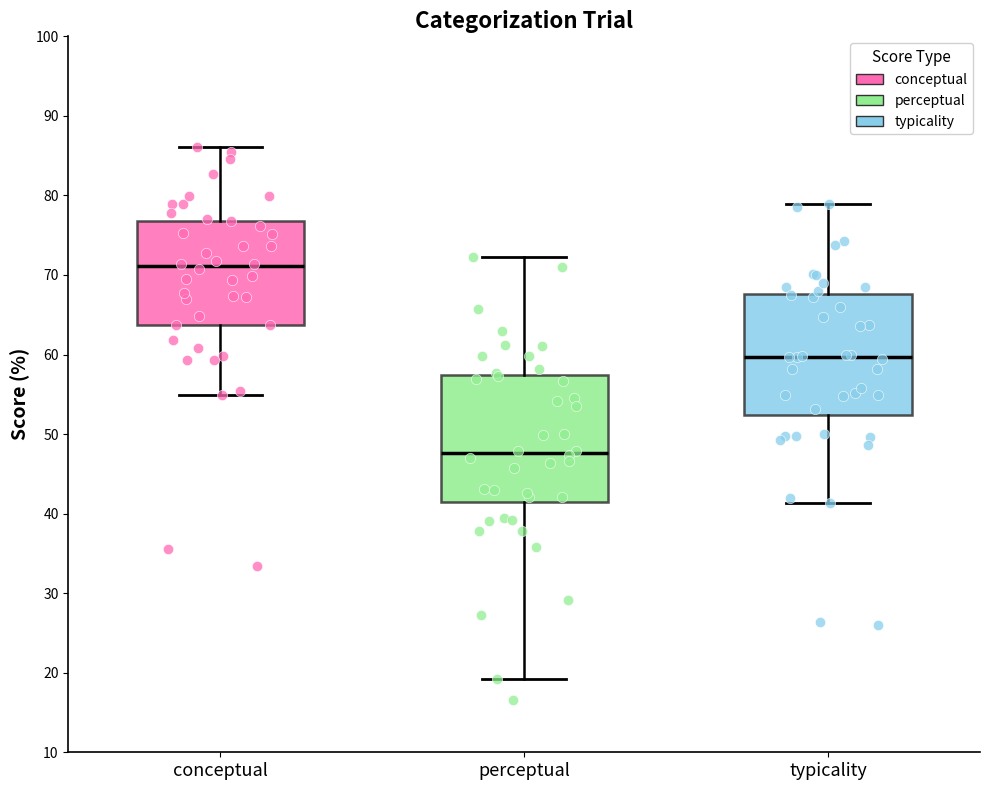

Where is the upper edge of the box for typicality on the y-axis? The values are not printed on the chart, so give them approximately, as read against the axis.

68